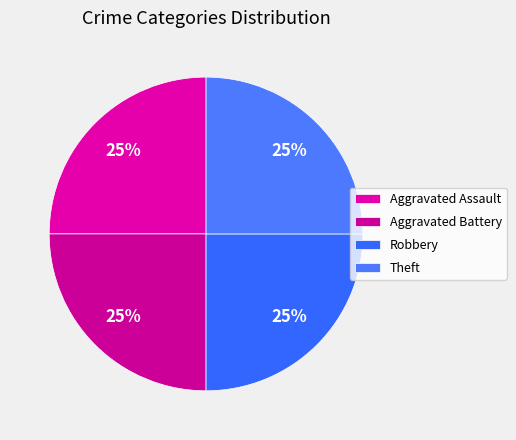

Count the number of slices in the pie.

4